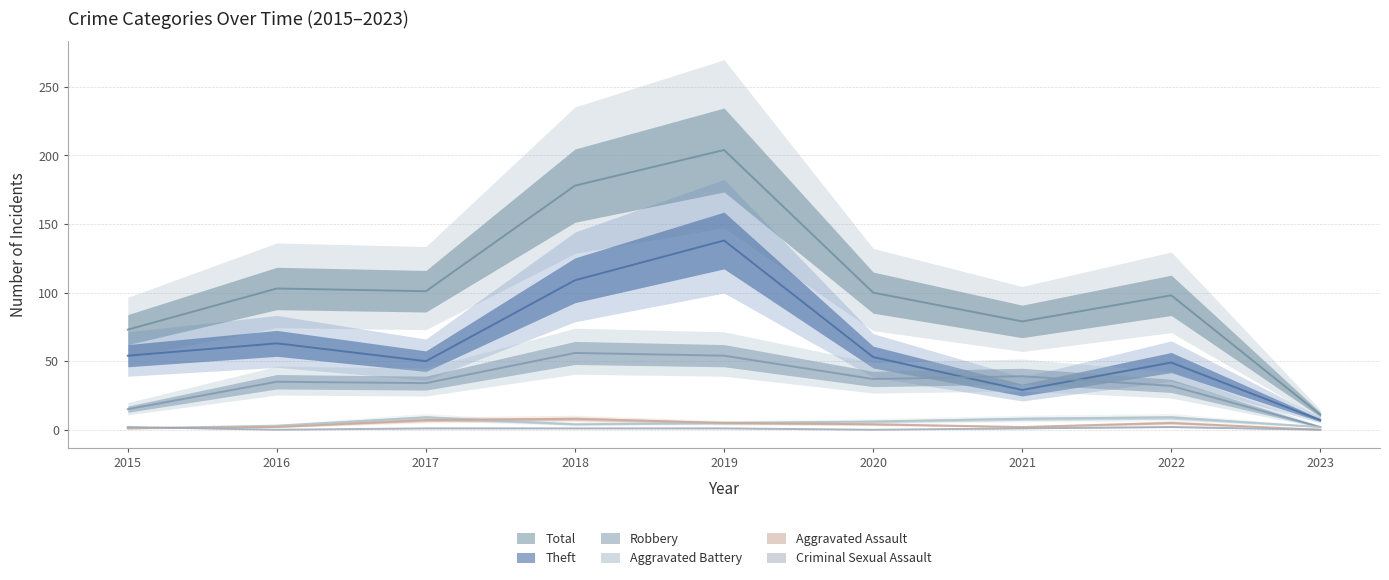

True or false: Aggravated Battery and Theft intersect in this chart.

False